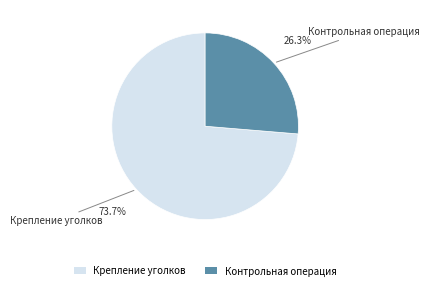

Which category has the smallest portion of the pie?

Контрольная операция